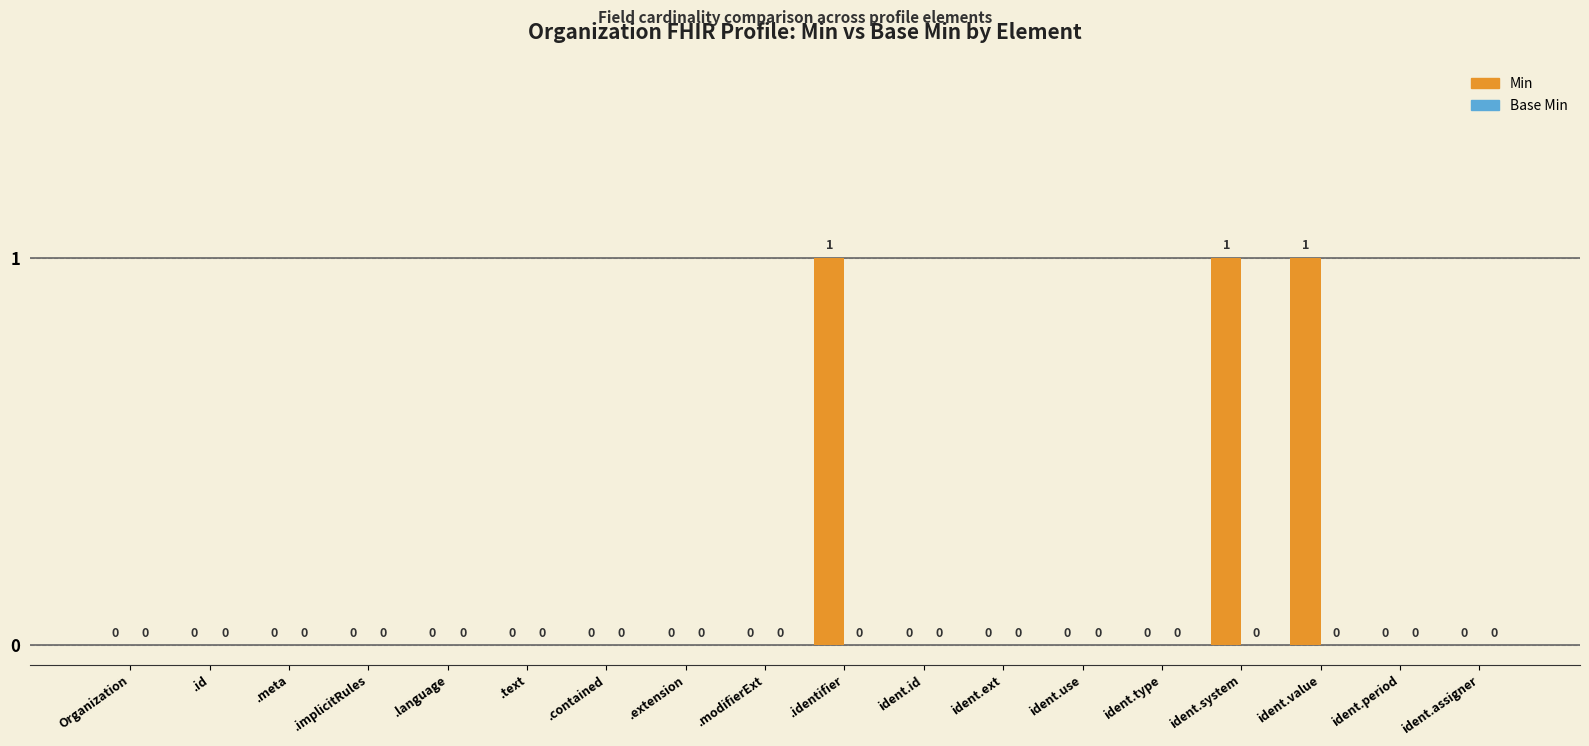

What is the maximum value shown in the chart?

1